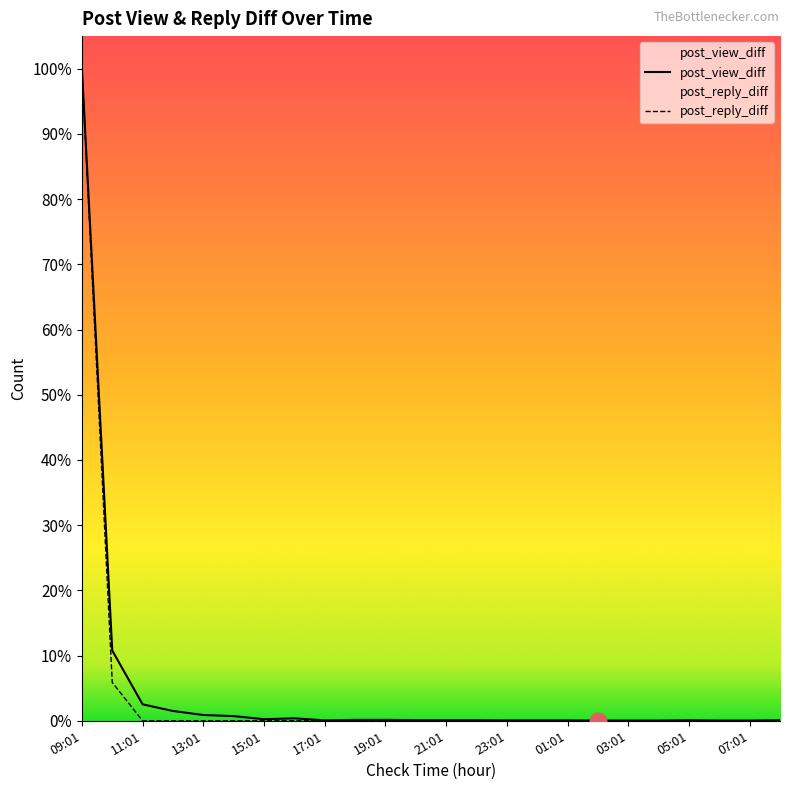

How many distinct data groups are displayed?

2